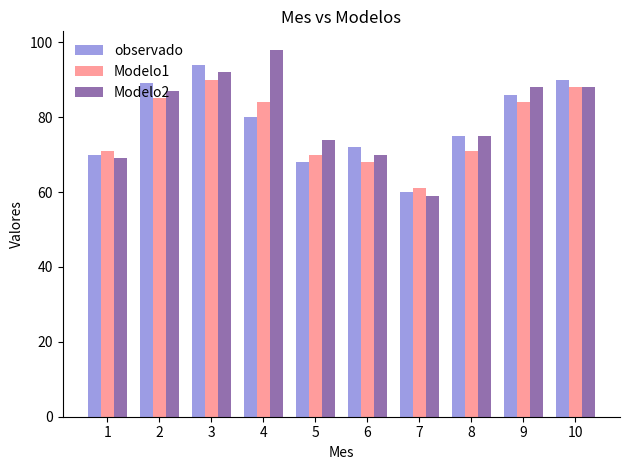

True or false: Modelo2 has a value of 107 at 5.

False